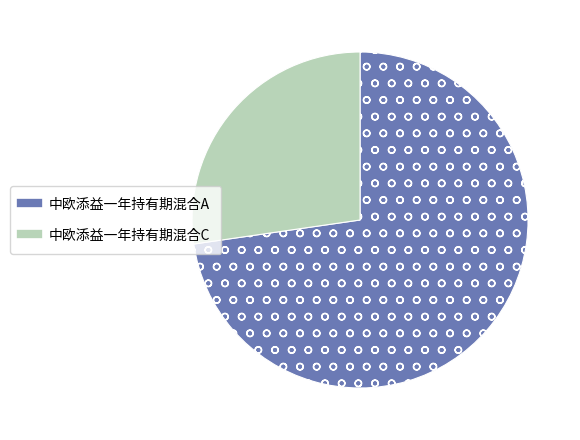

True or false: 中欧添益一年持有期混合C accounts for 18% of the total.

False